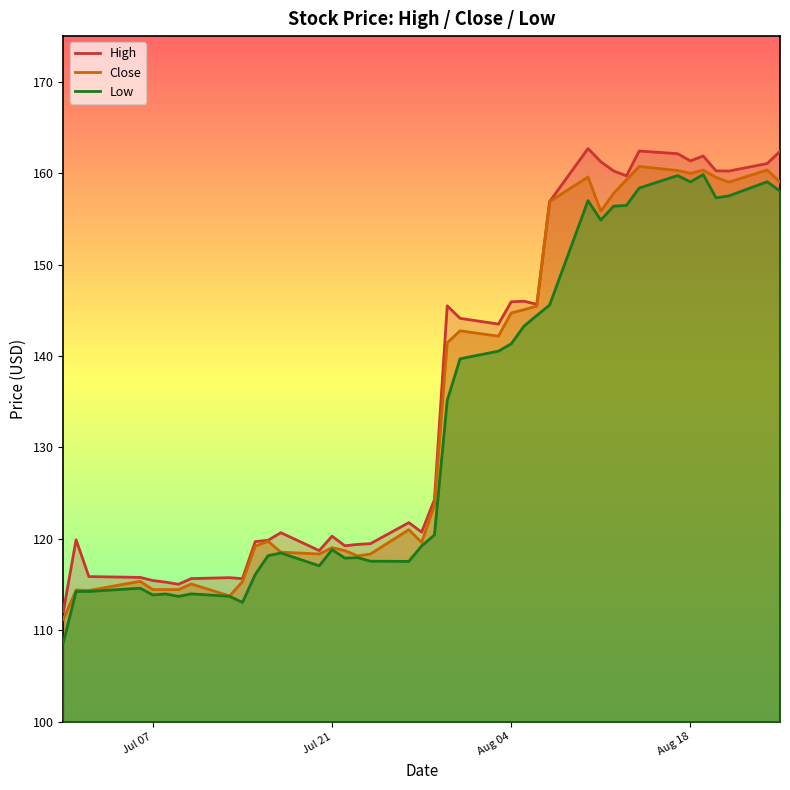

Does the chart have visible grid lines?

No